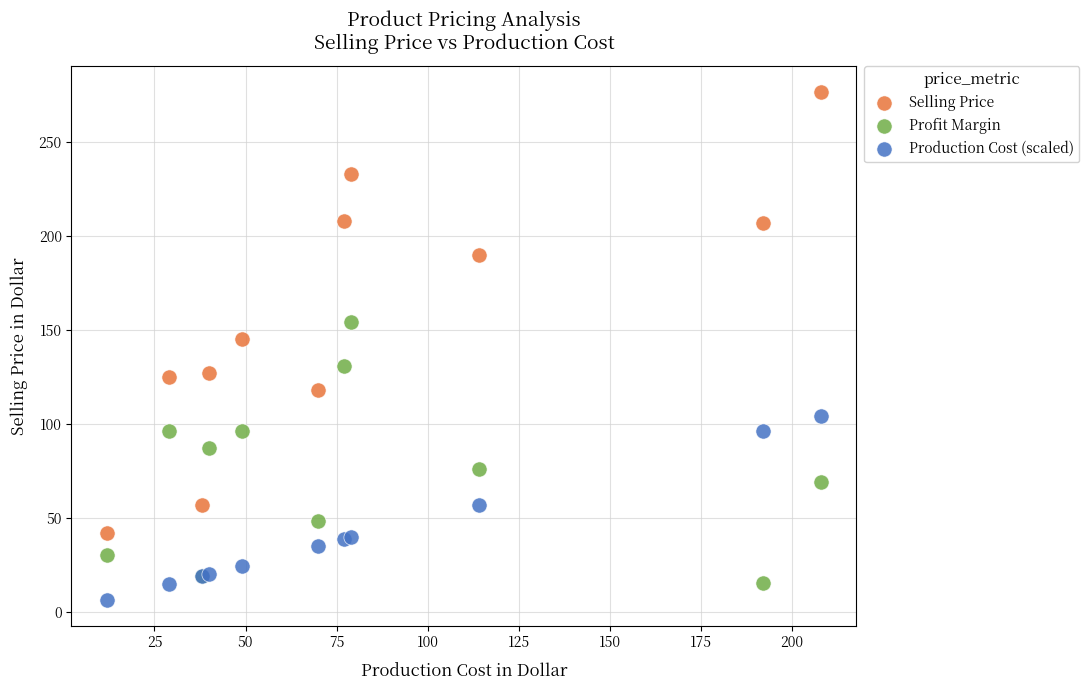

Which series has the largest Y range (max minus min)?

Selling Price